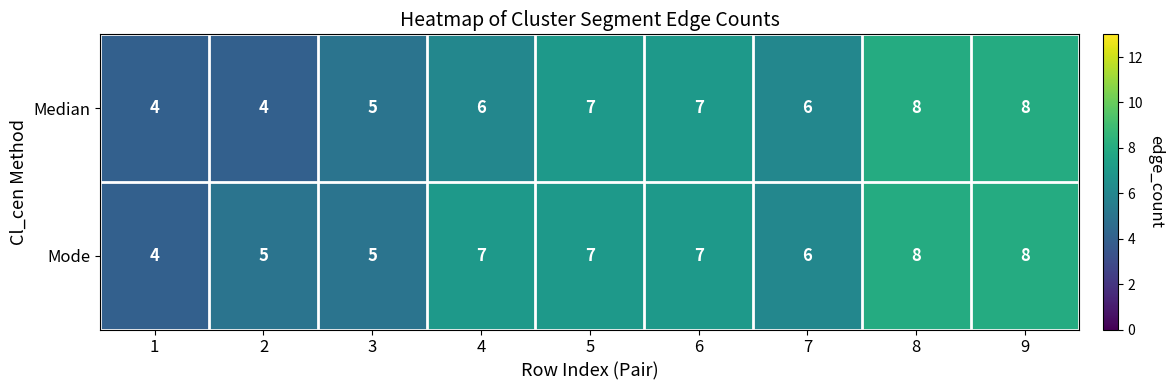

What is the maximum value shown in the chart?

8